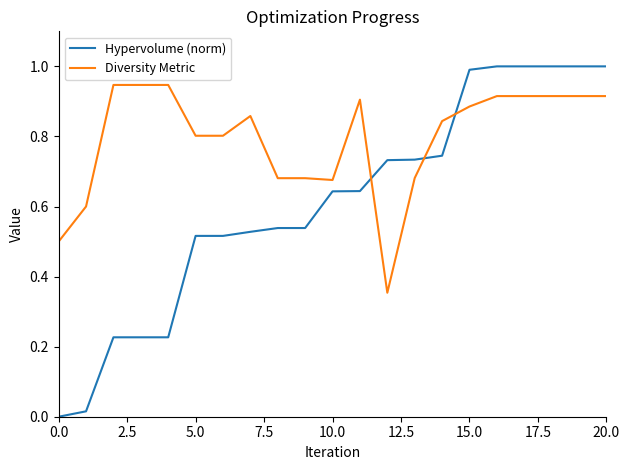

How many intersections are there between Diversity Metric and Hypervolume (norm)?

3